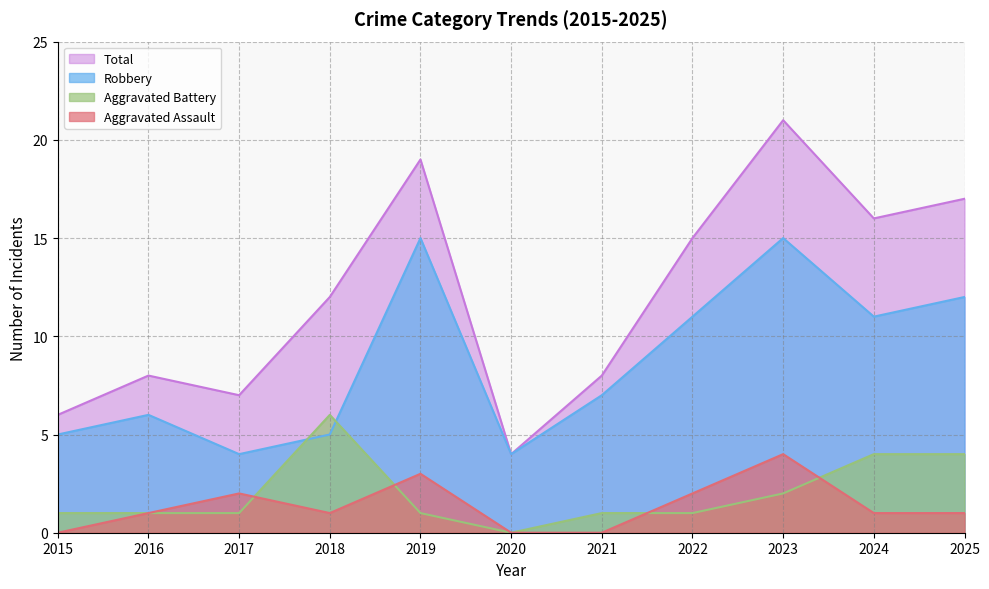

Does the chart have visible grid lines?

Yes